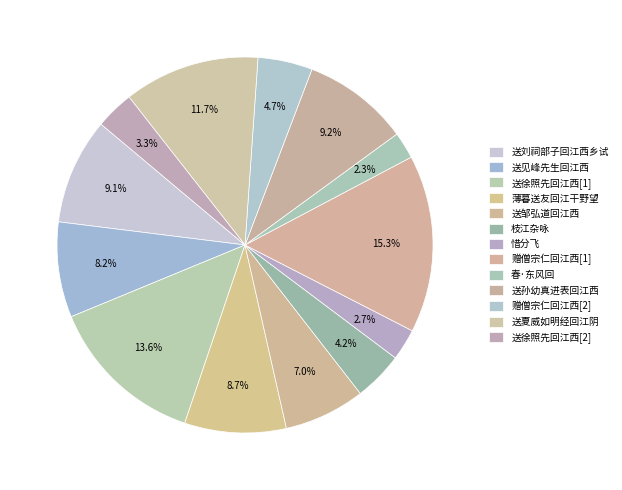

What is the largest slice in the pie chart?

赠僧宗仁回江西(1099822)